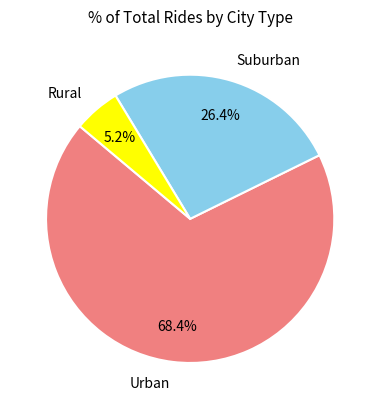

Which slice is the largest?

Urban